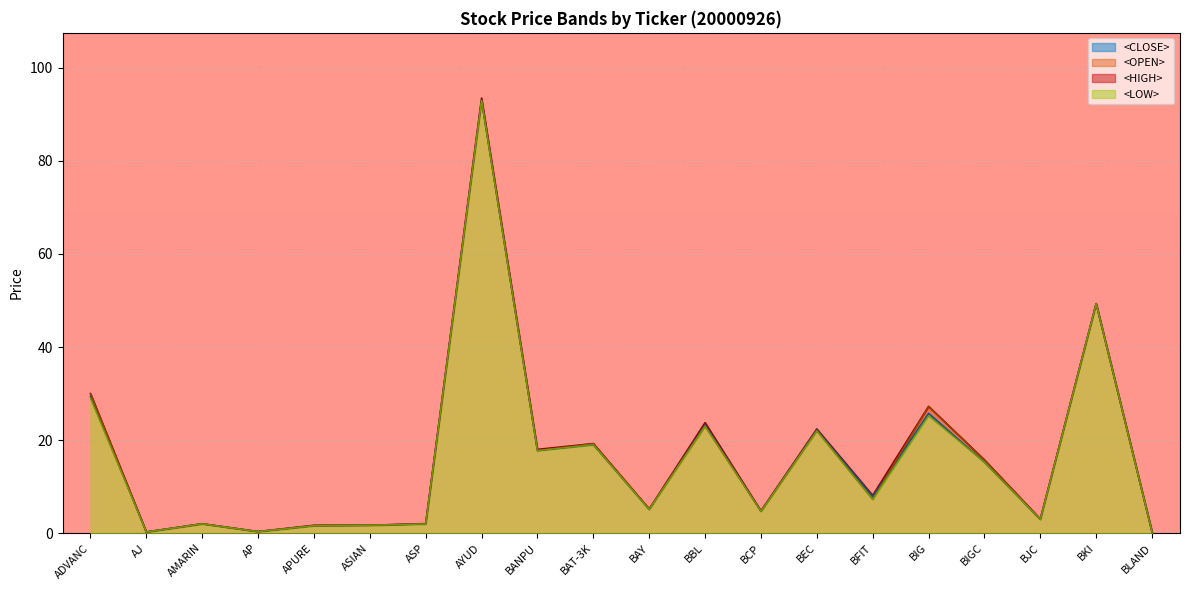

What is the maximum value shown in the chart?

93.5